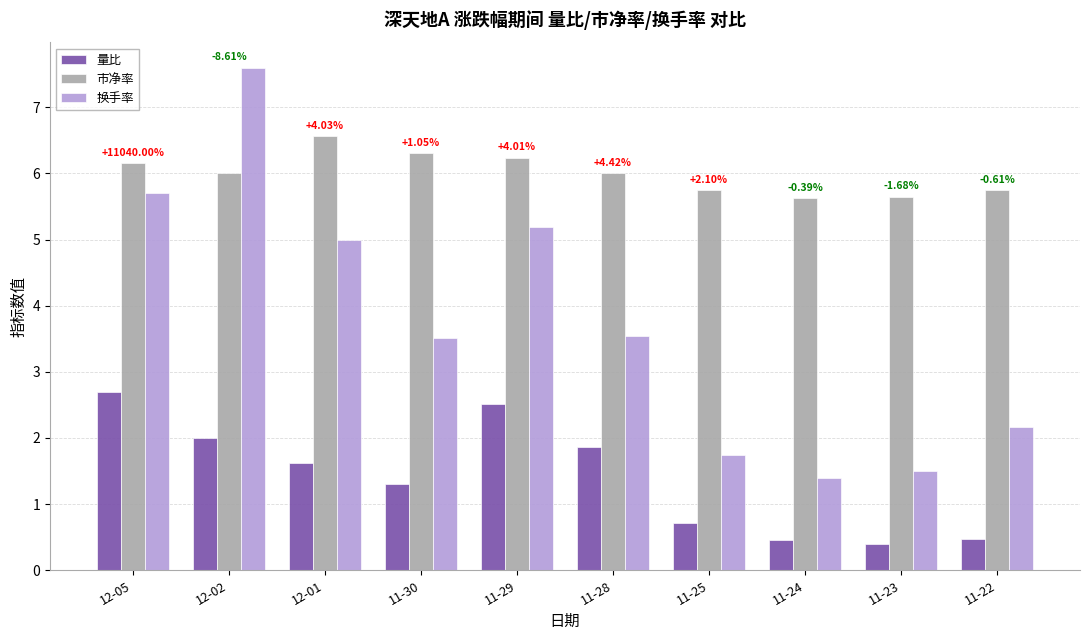

At how many categories does at least one series exceed 3?

10